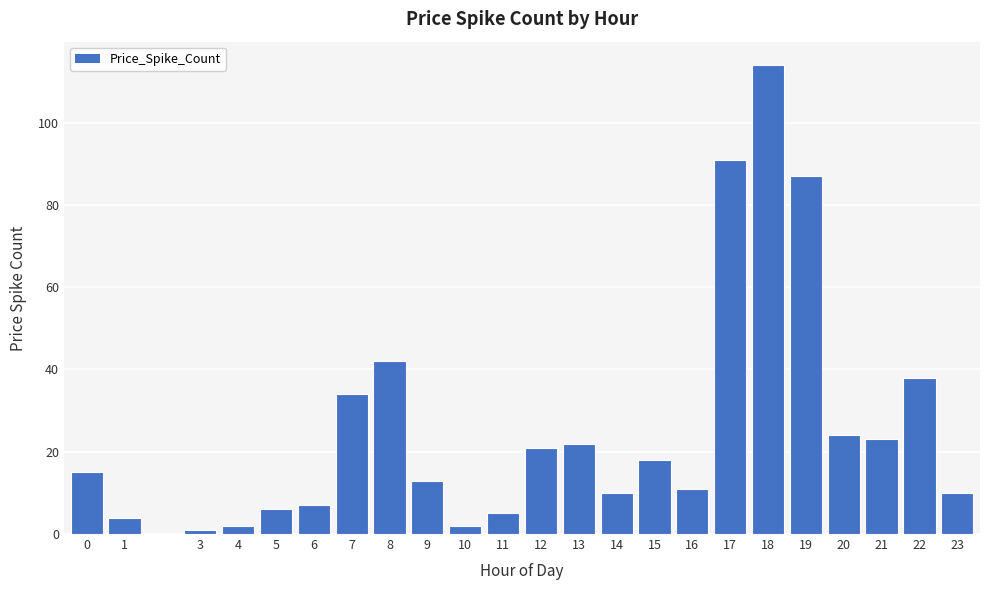

Reading left to right, what are all the values shown in this chart?

0=15	1=4	3=1	4=2	5=6	6=7	7=34	8=42	9=13	10=2	11=5	12=21	13=22	14=10	15=18	16=11	17=91	18=114	19=87	20=24	21=23	22=38	23=10